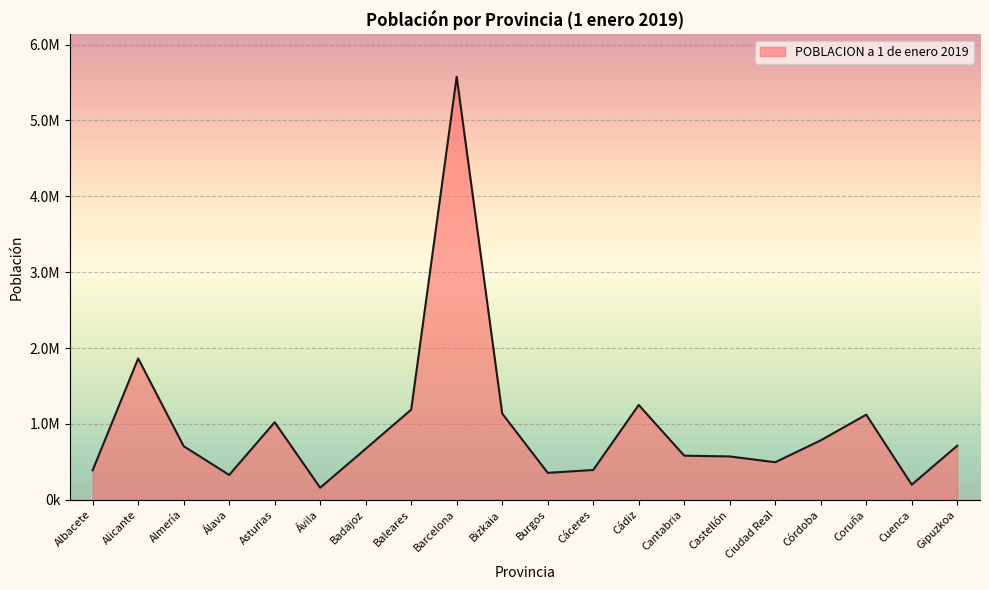

Does the chart have visible grid lines?

Yes